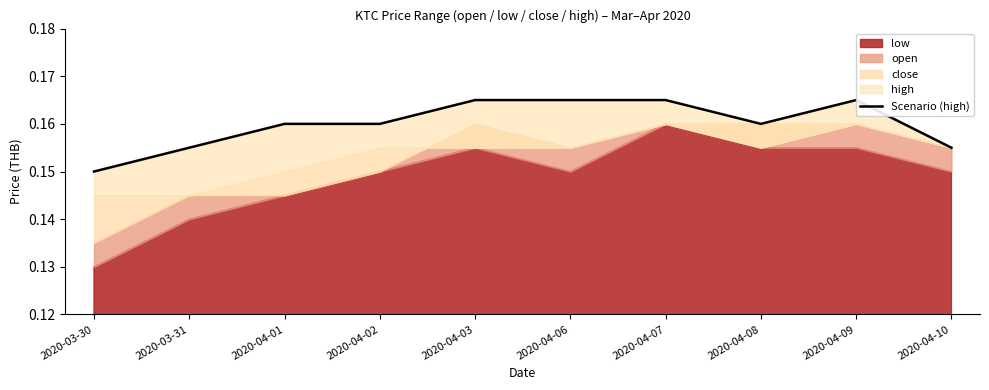

What is the label of the 9th point from the right?

2020-03-31